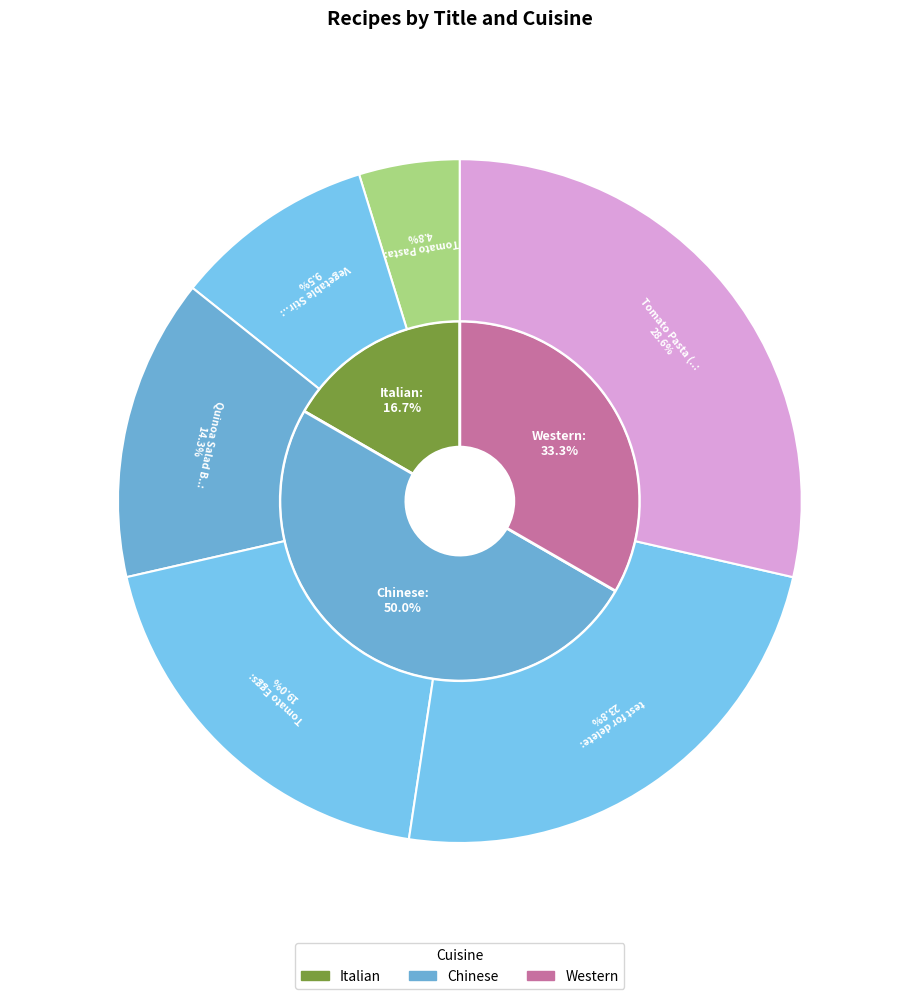

Which category has the biggest portion of the pie?

Tomato Pasta (Western)